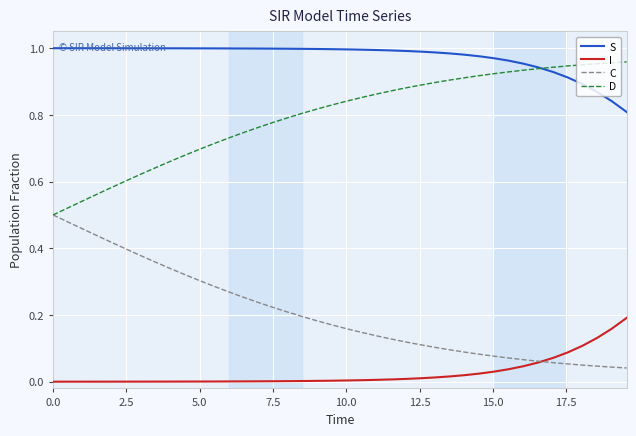

Which series has the largest total across all categories?

S